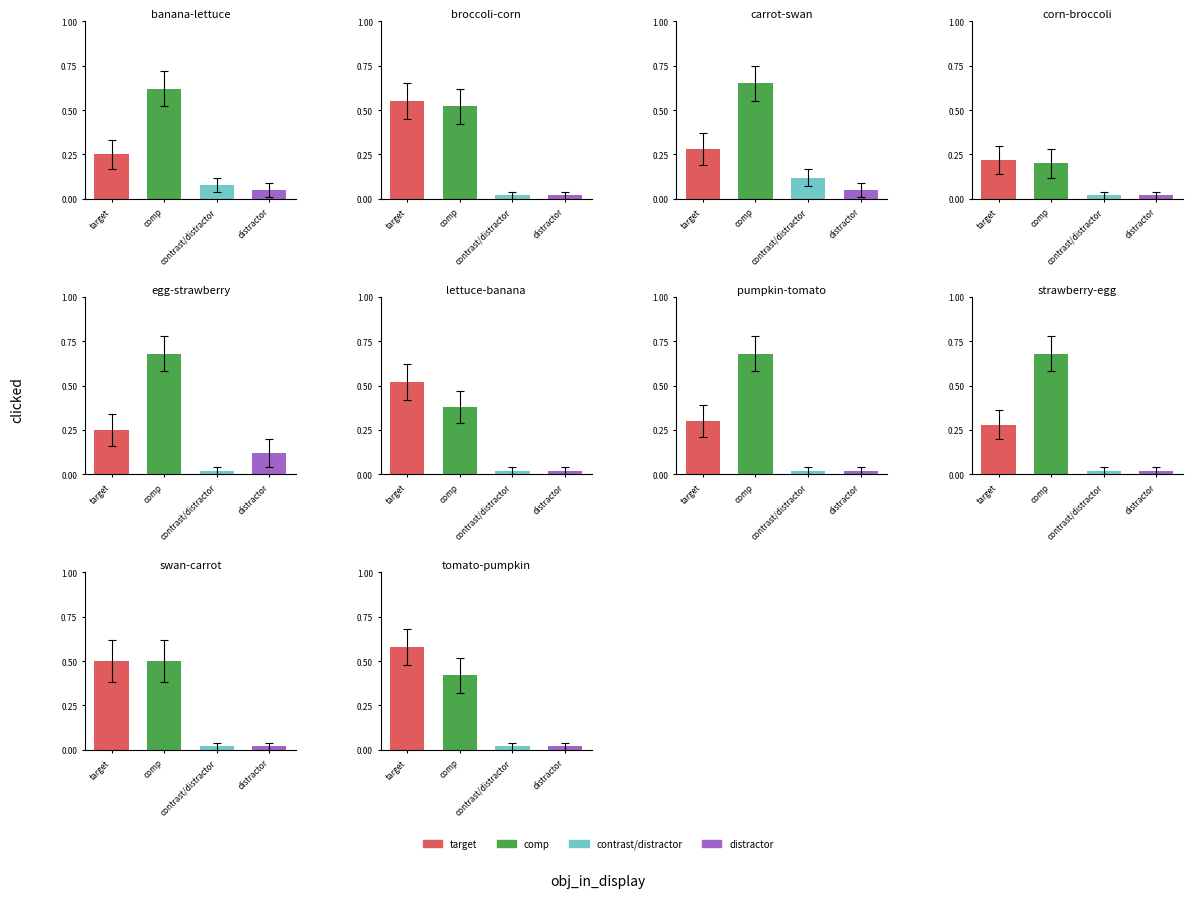

Which series has the widest spread of values?

comp